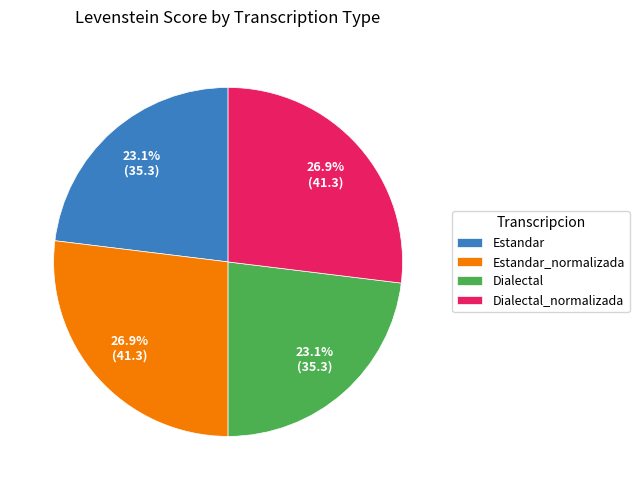

How many slices are in this pie chart?

4